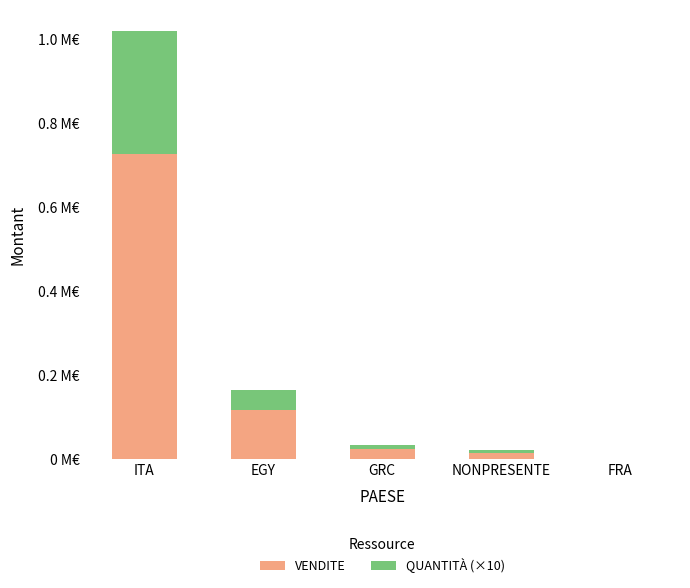

Which series has the widest spread of values?

VENDITE